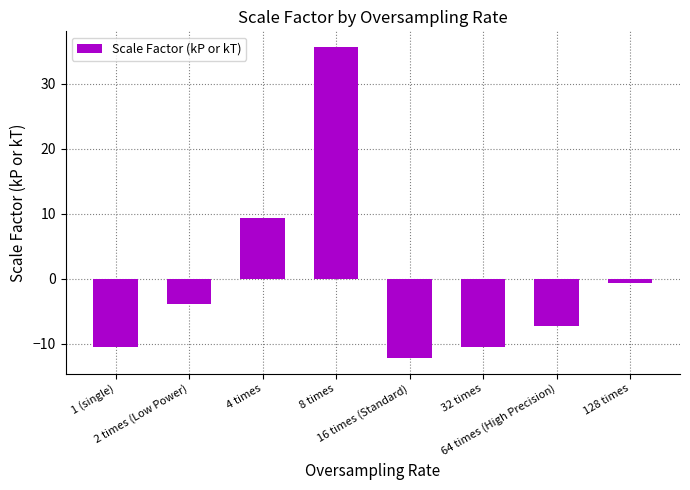

How many data points are above -3?

3